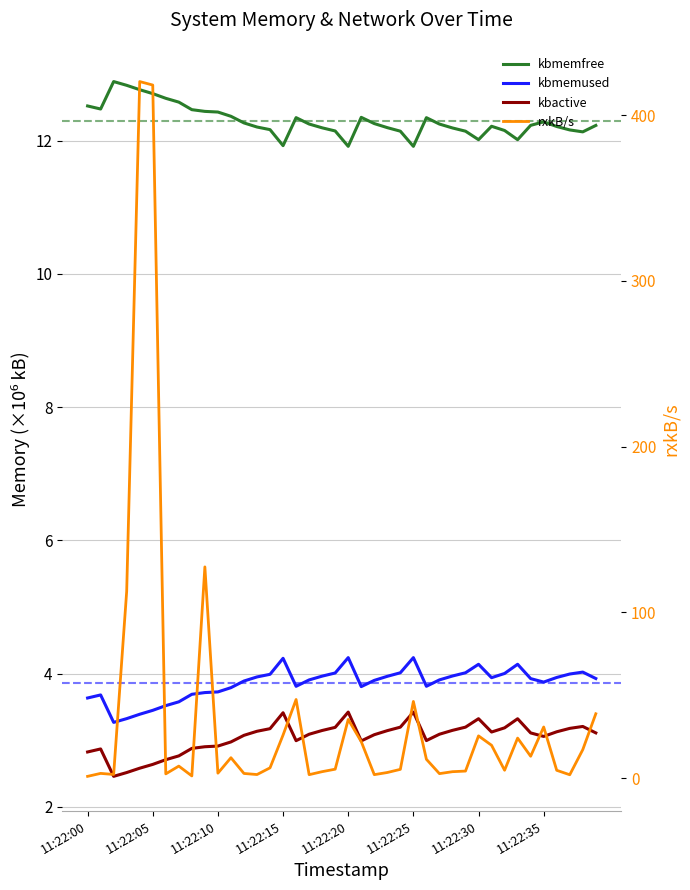

What is the label of the 25th point from the left?

24